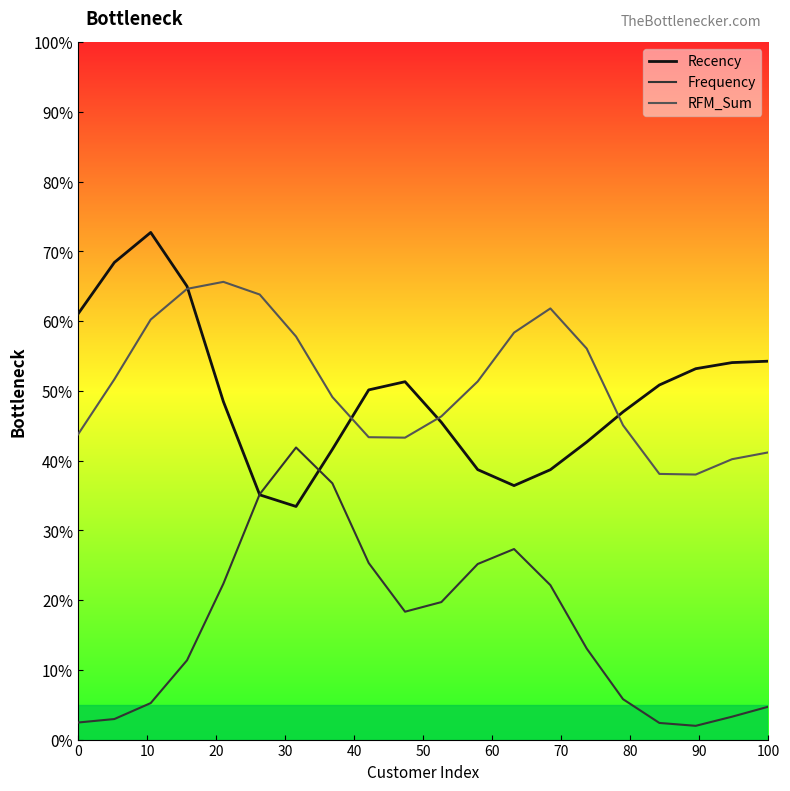

What is the minimum value shown in the chart?

2.0